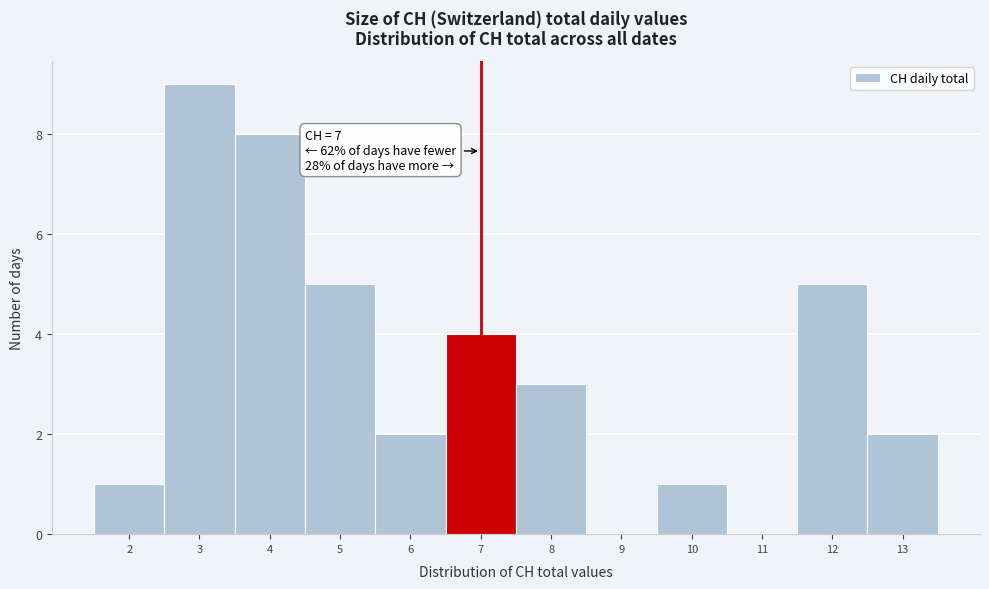

Which range on the x-axis has the tallest bar?

2.5 to 3.5